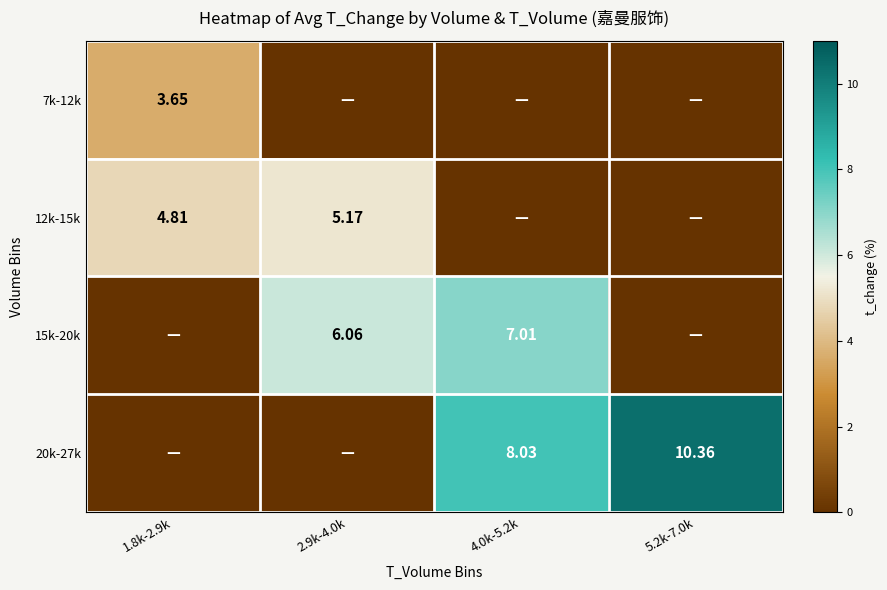

Which series has the largest total across all categories?

20k-27k